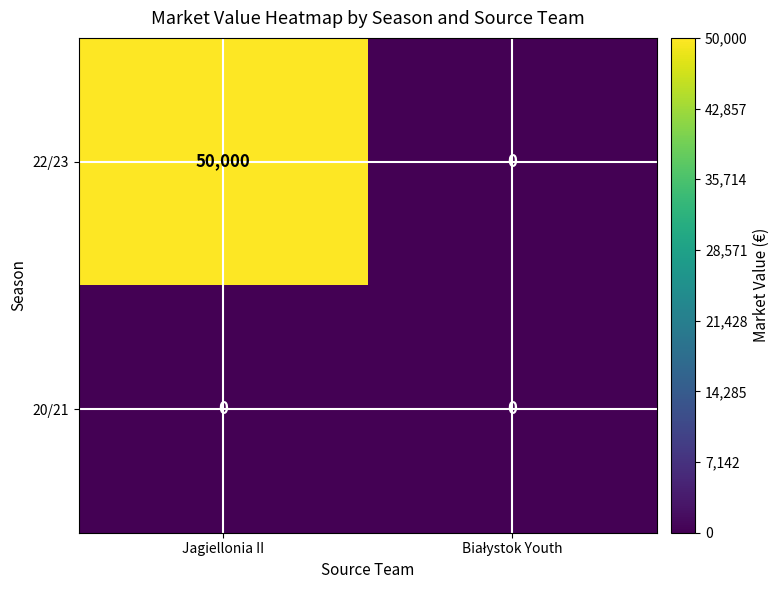

At which category is the sum across all series the highest?

Jagiellonia II